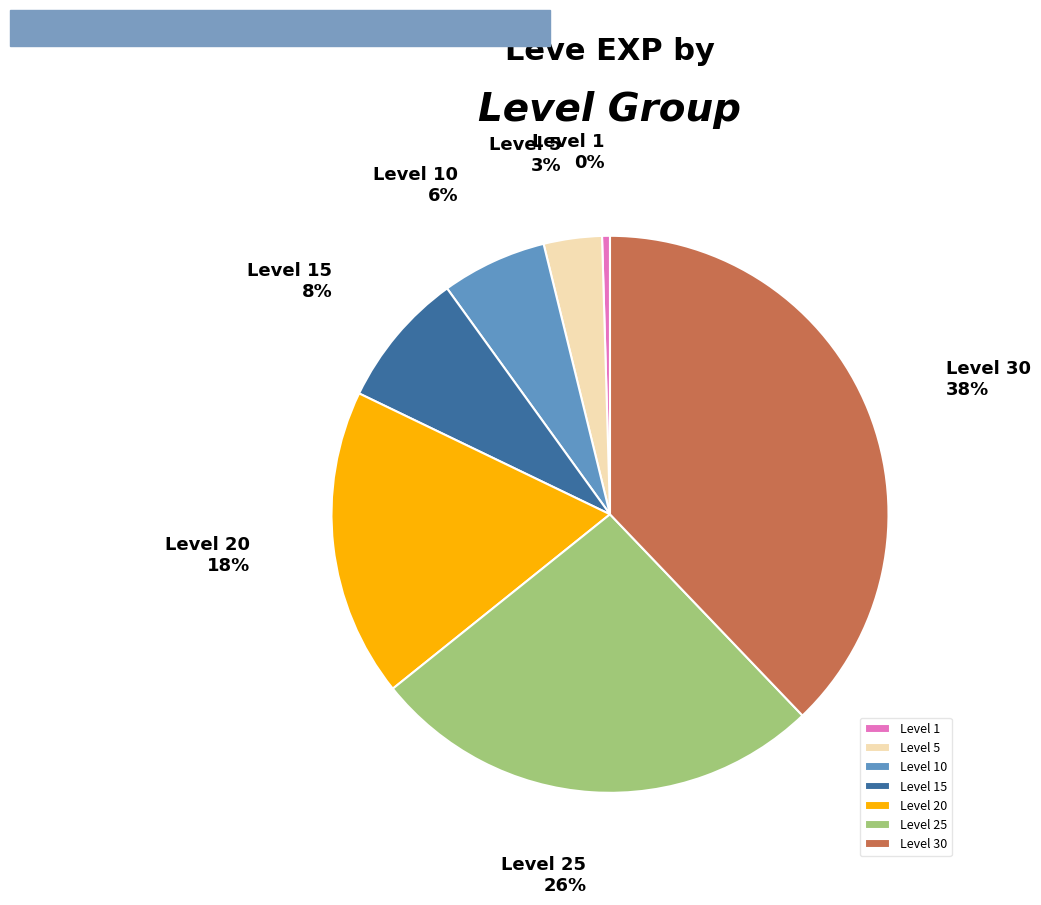

True or false: Level 15 accounts for 8% of the total.

True